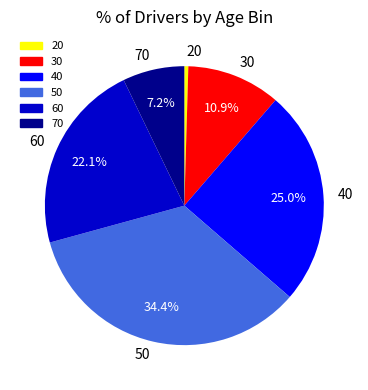

How many segments does this pie chart have?

6